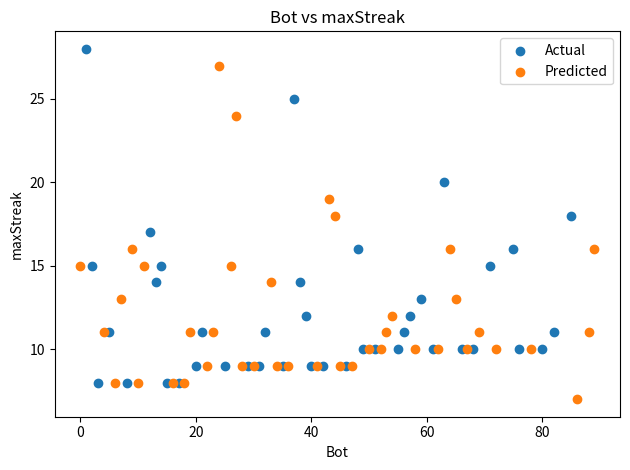

Which series reaches the minimum Y coordinate?

Predicted